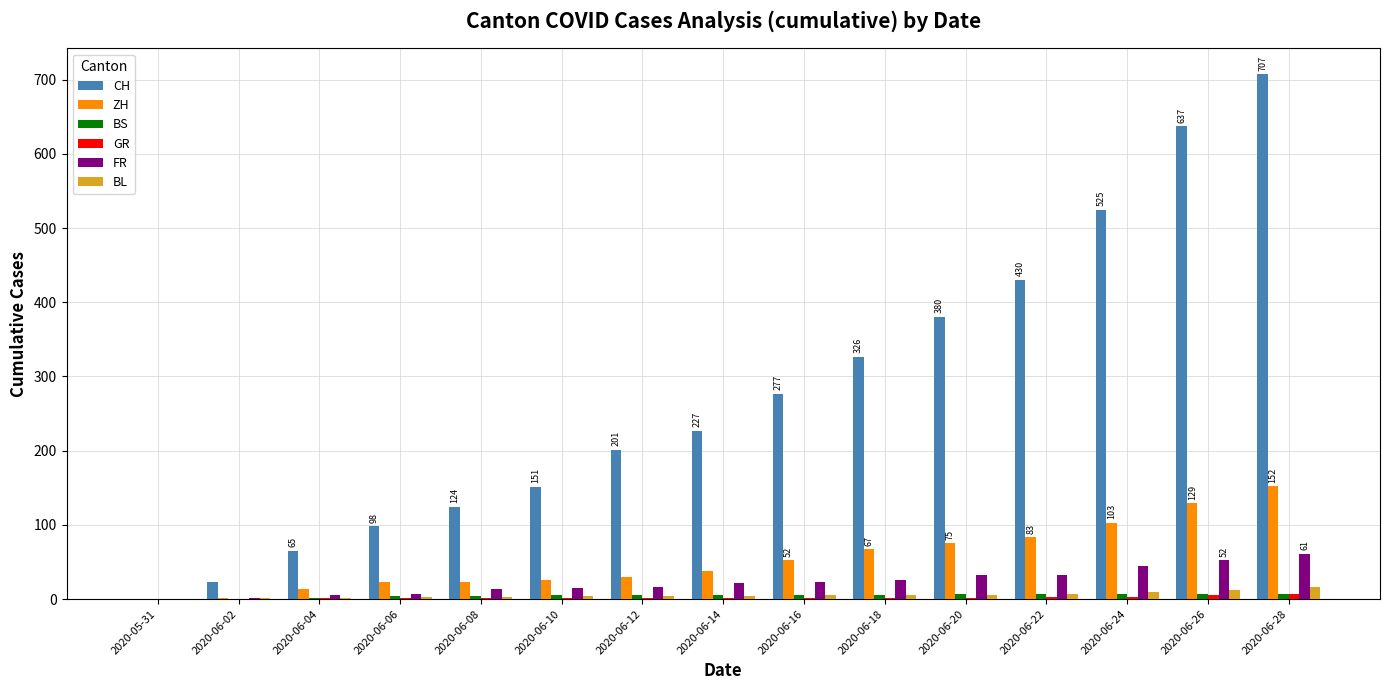

Is the value of CH at 2020-06-22 greater than the value of BL at 2020-06-02?

Yes